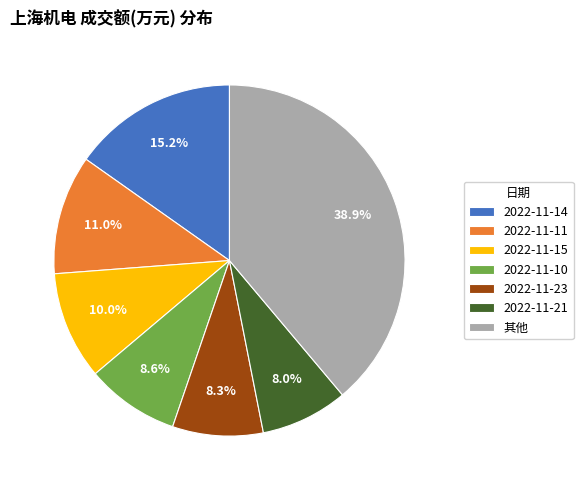

Do 2022-11-11 and 2022-11-21 together represent more than half of the pie?

No